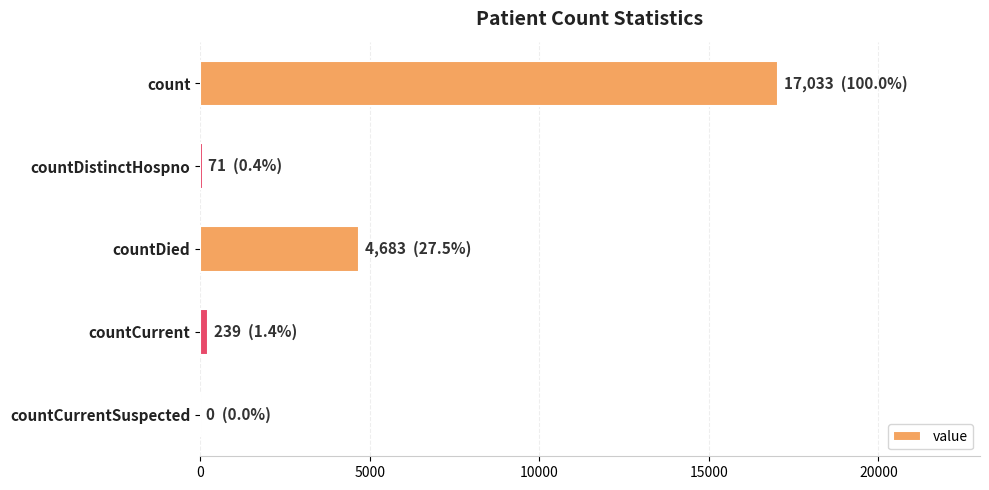

Between countCurrentSuspected and count, which is larger?

count